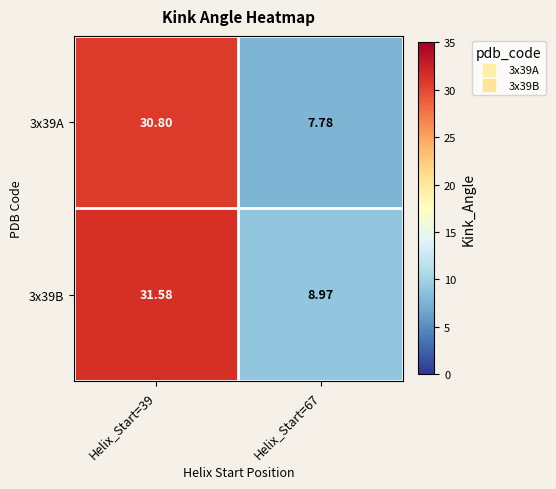

What is the total value across all series at Helix_Start=67?

16.8